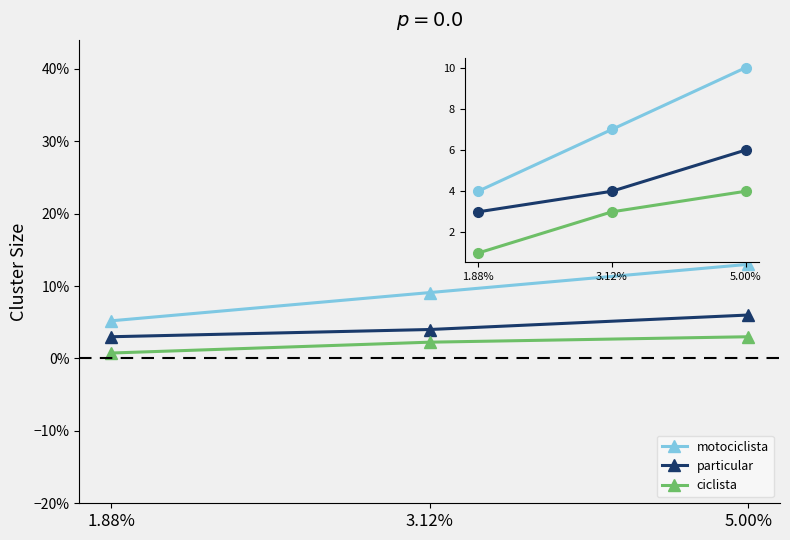

True or false: particular has a value of 0.1 at 3.12%.

False